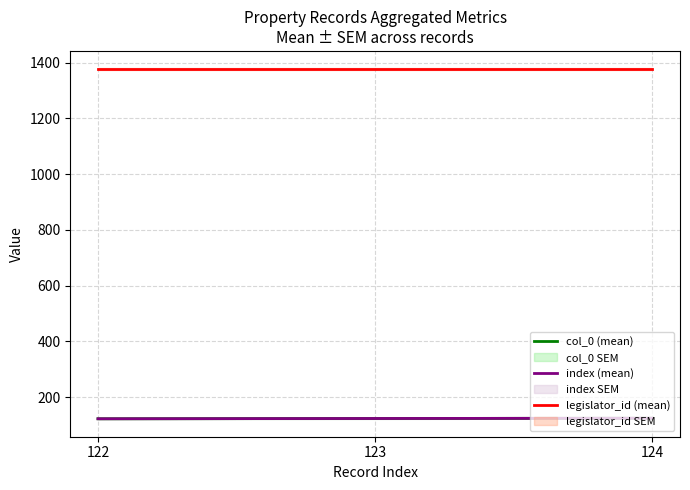

What is the total value across all series at 122?

1621